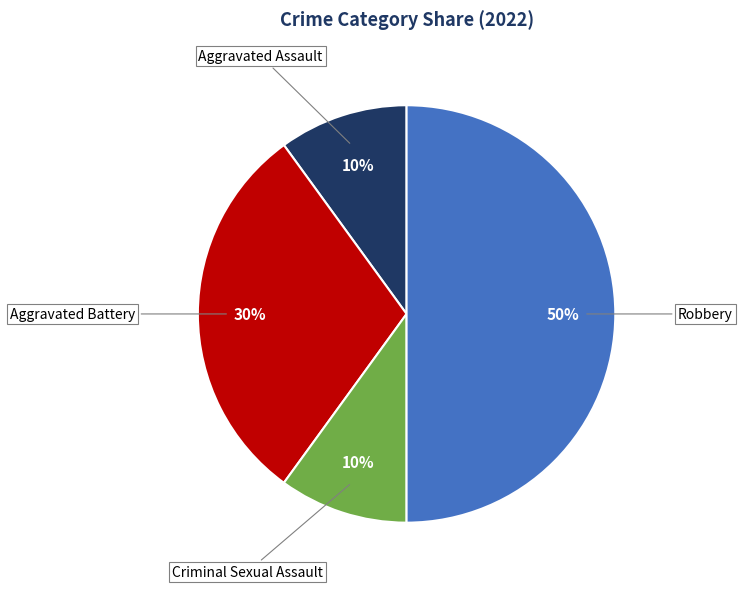

To the nearest percent, what is the average slice percentage?

25%